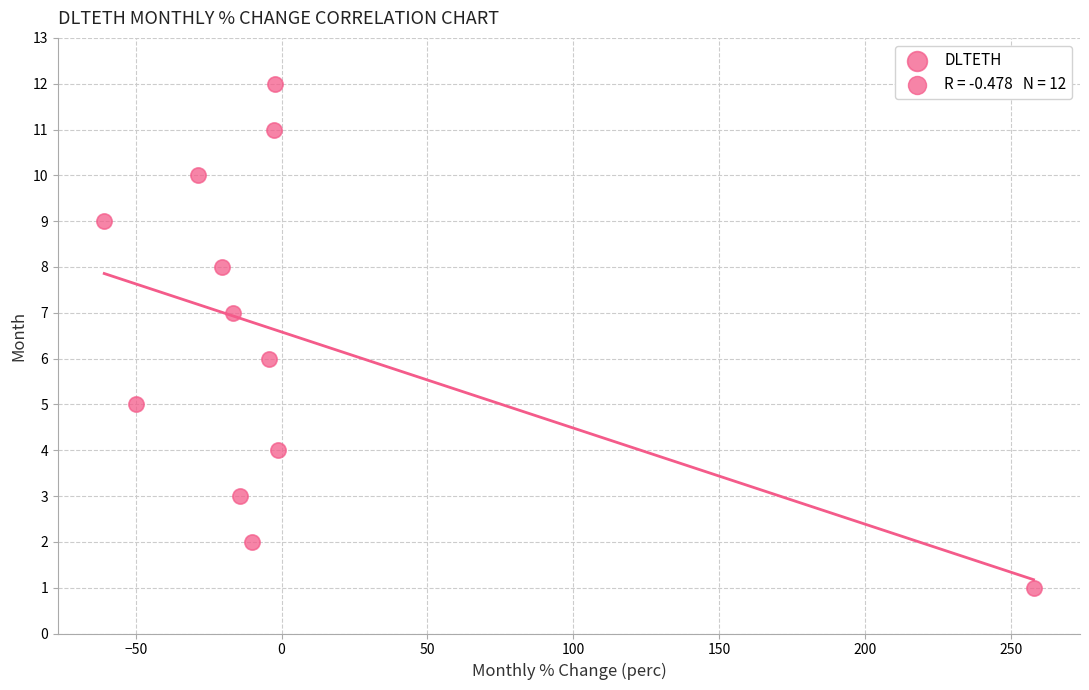

What is the range of Y values (max minus min)?

11